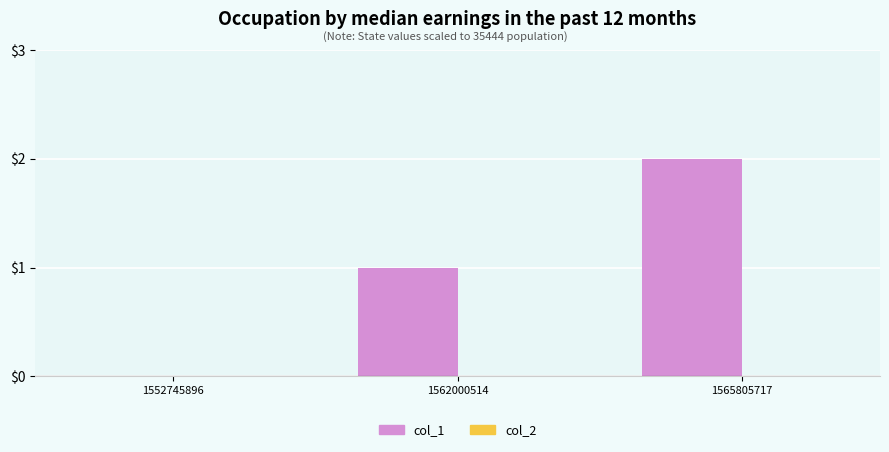

At which category does the chart reach its peak across all series?

1565805717